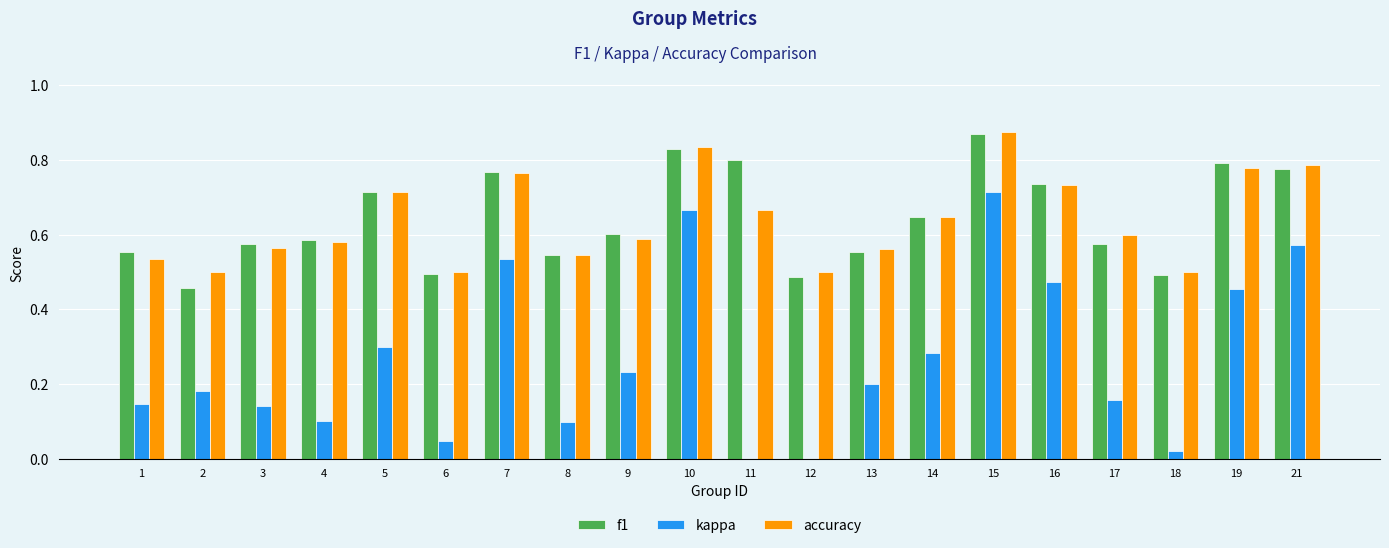

How many groups of bars are there?

20